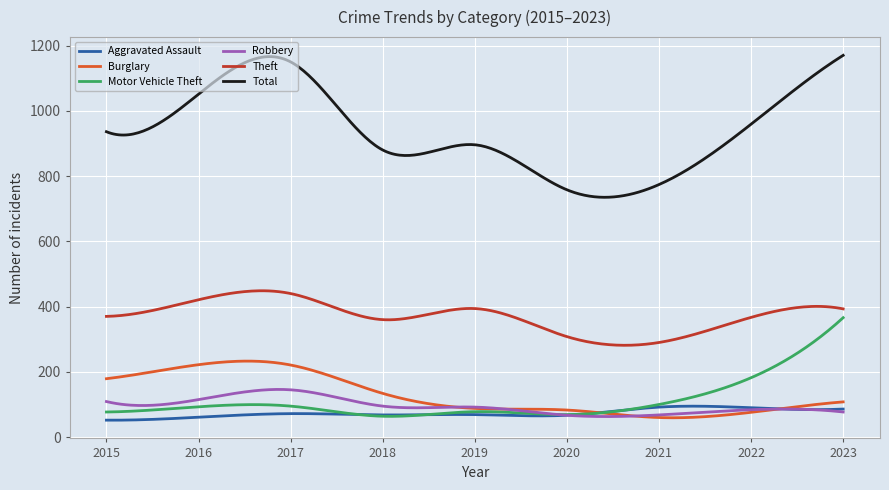

What is the minimum value for Theft?

281.4